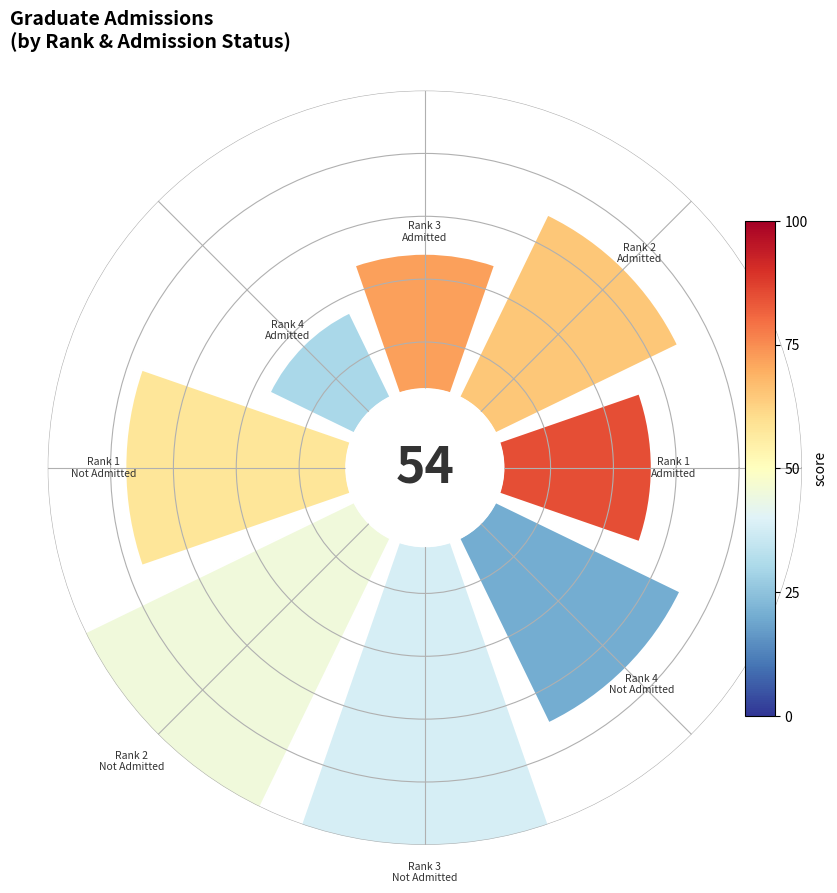

The 3 slice represents 16% of the pie. True or false?

False